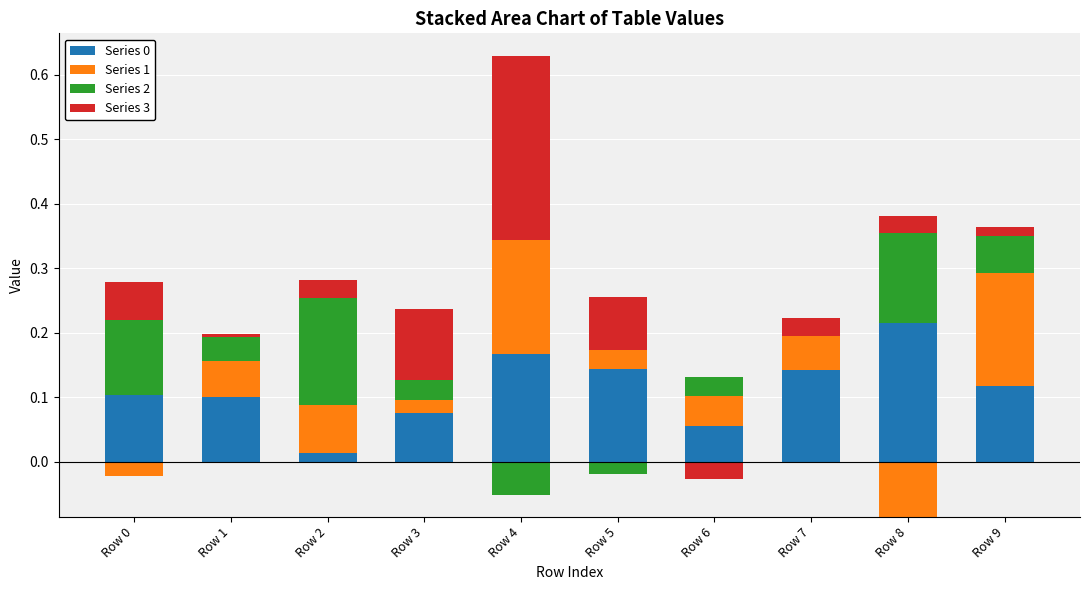

What is the total value across all series at Row 1?

0.2